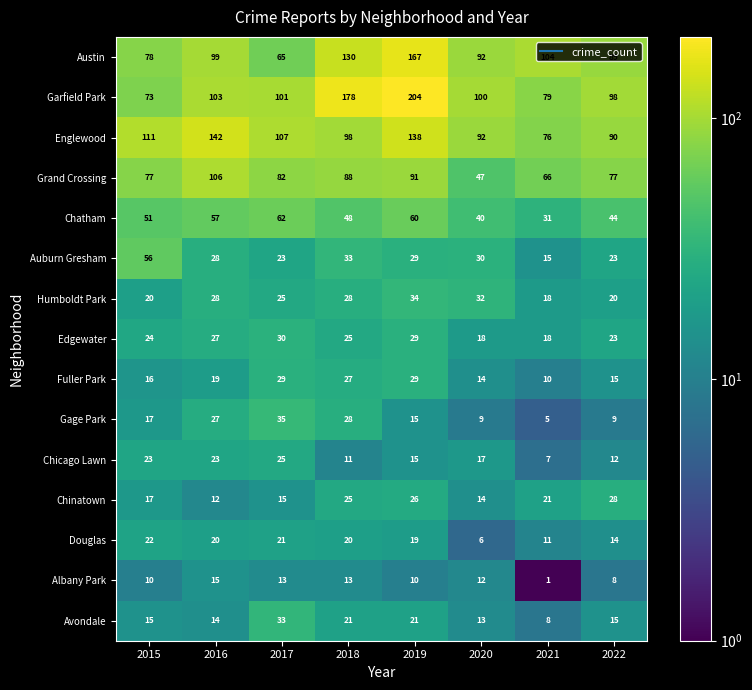

What value does the Chicago Lawn series have at 2022, to the nearest 5?

10